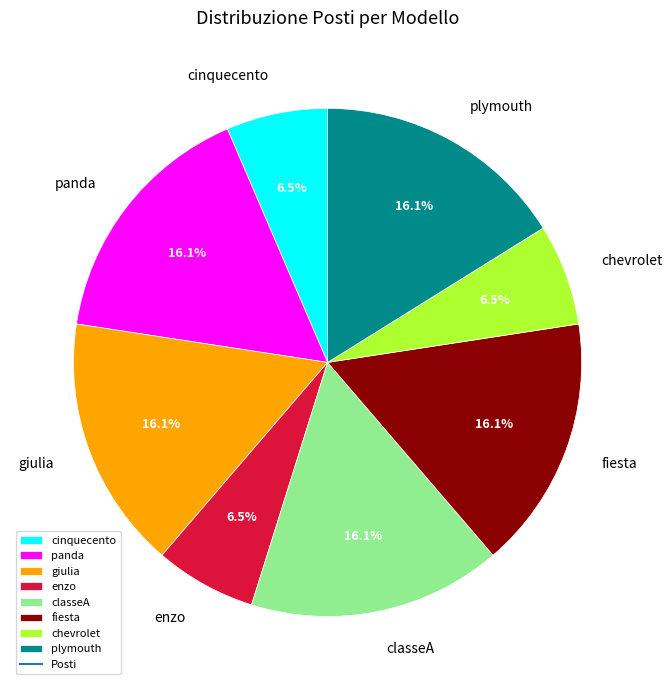

What portion of the pie excludes classeA?

83.9%